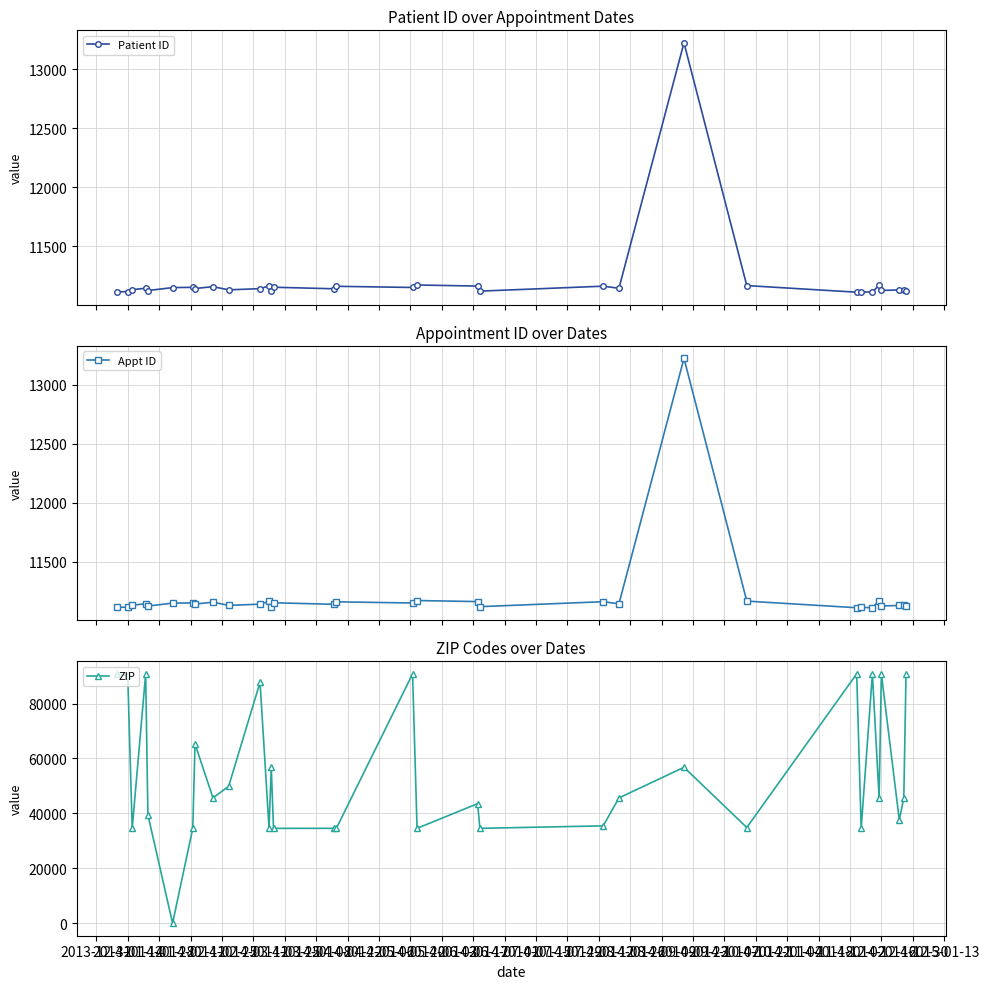

What is the lowest value of the Patient ID series?

11111